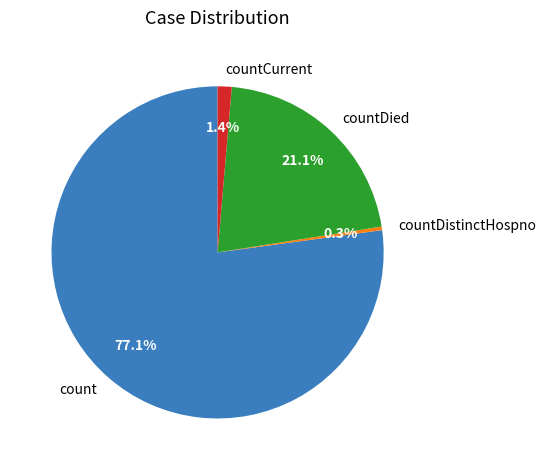

What is the total percentage of count and countDied?

98.3%